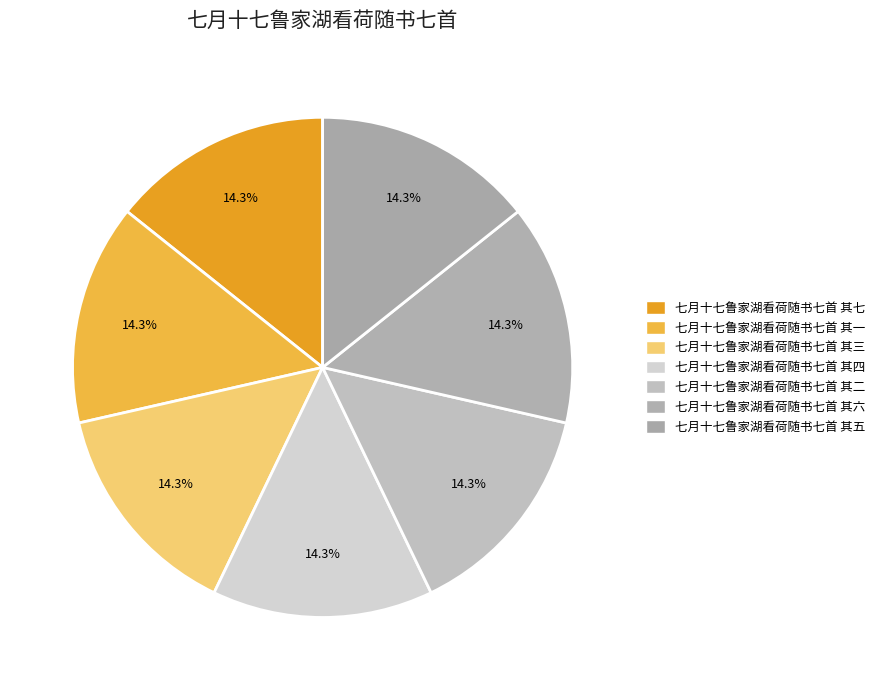

Which category has the biggest portion of the pie?

七月十七鲁家湖看荷随书七首 其七